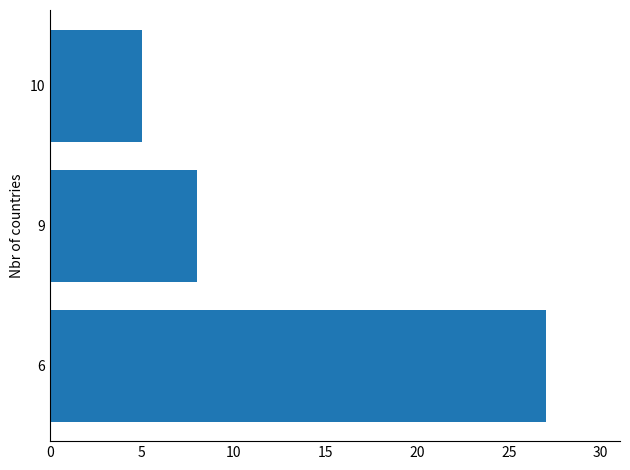

The value at 10 is 1. True or false?

False